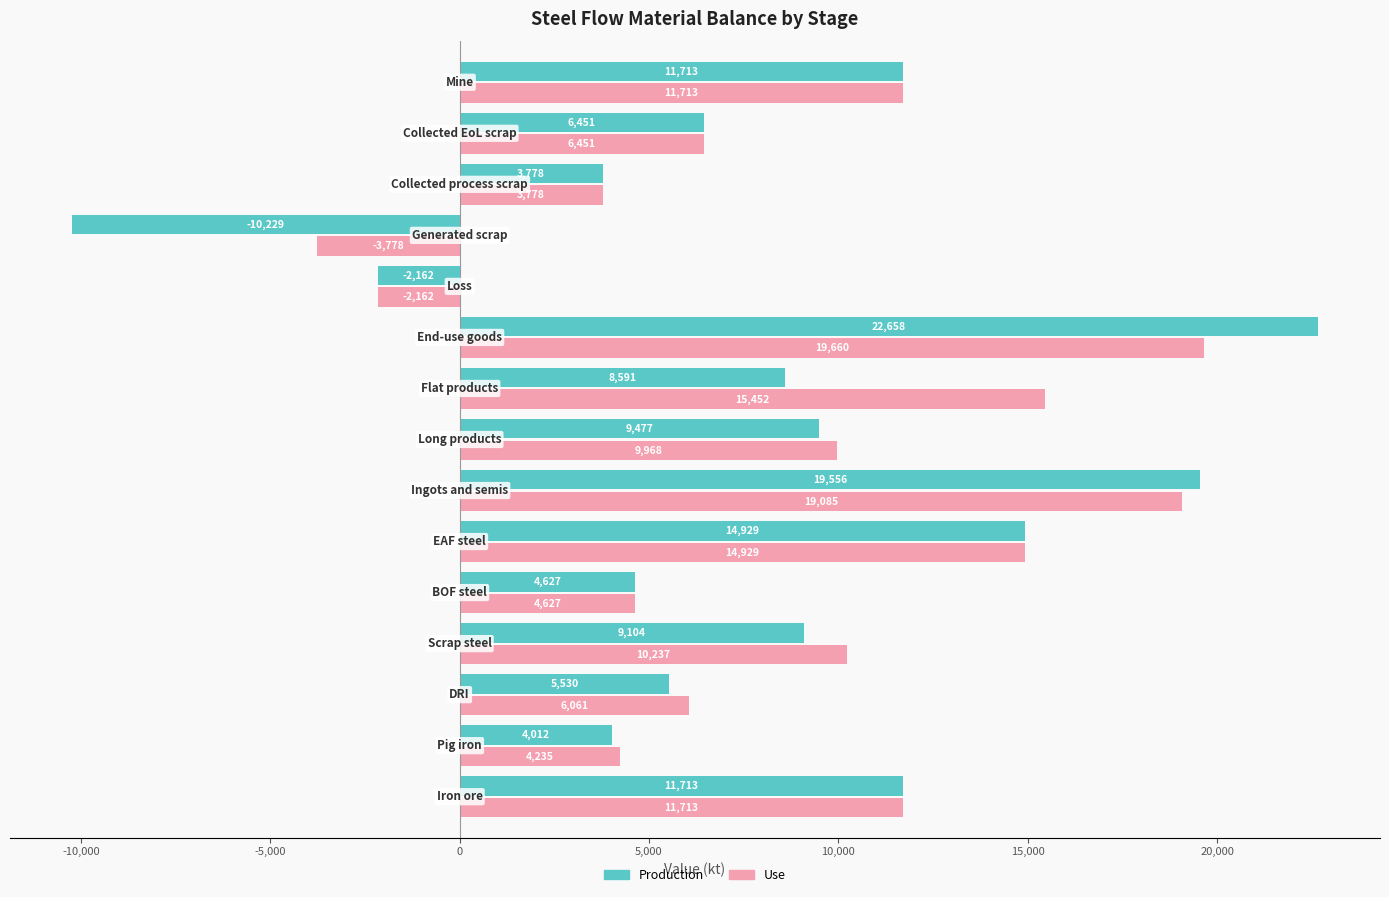

Rank the series by their maximum value, from highest to lowest.

Production, Use